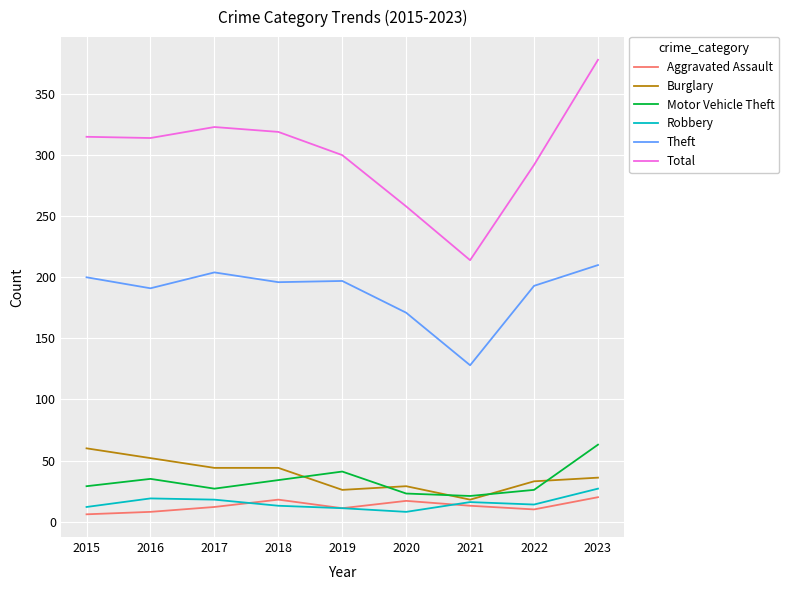

Which series has the largest total across all categories?

Total